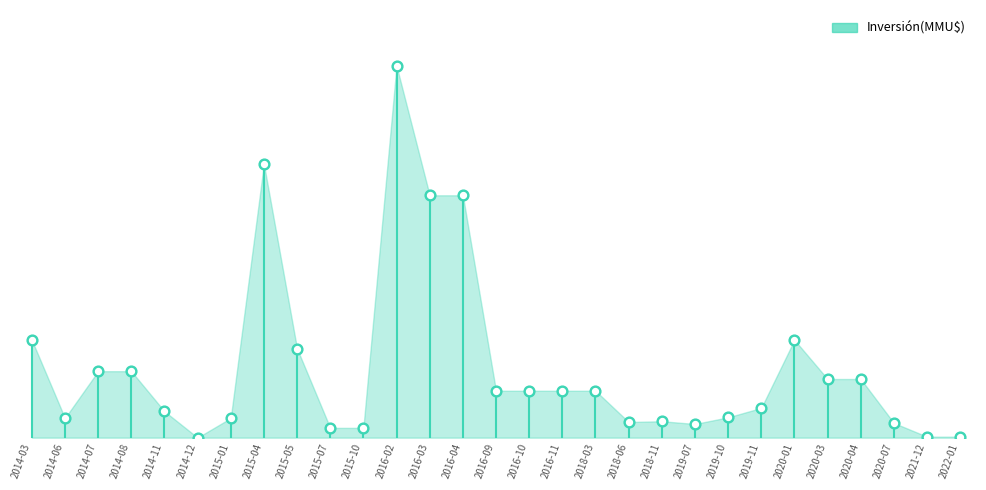

Which has a higher value, 2018-03 or 2016-02?

2016-02